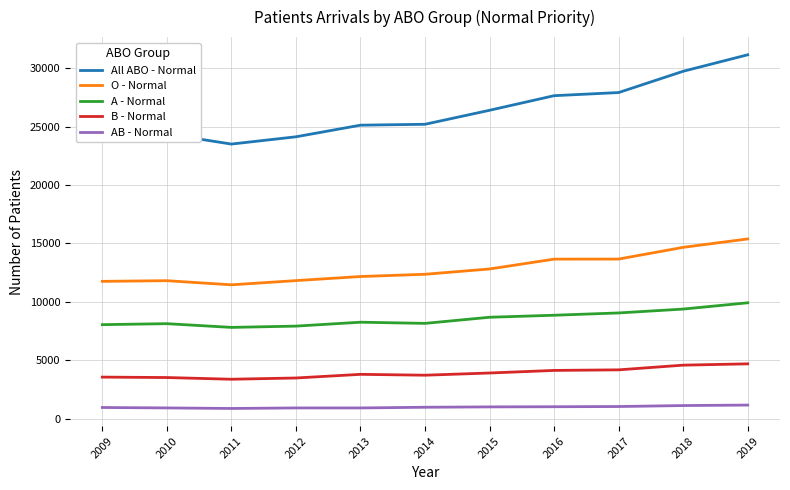

What is the average value of the O - Normal series?

12865